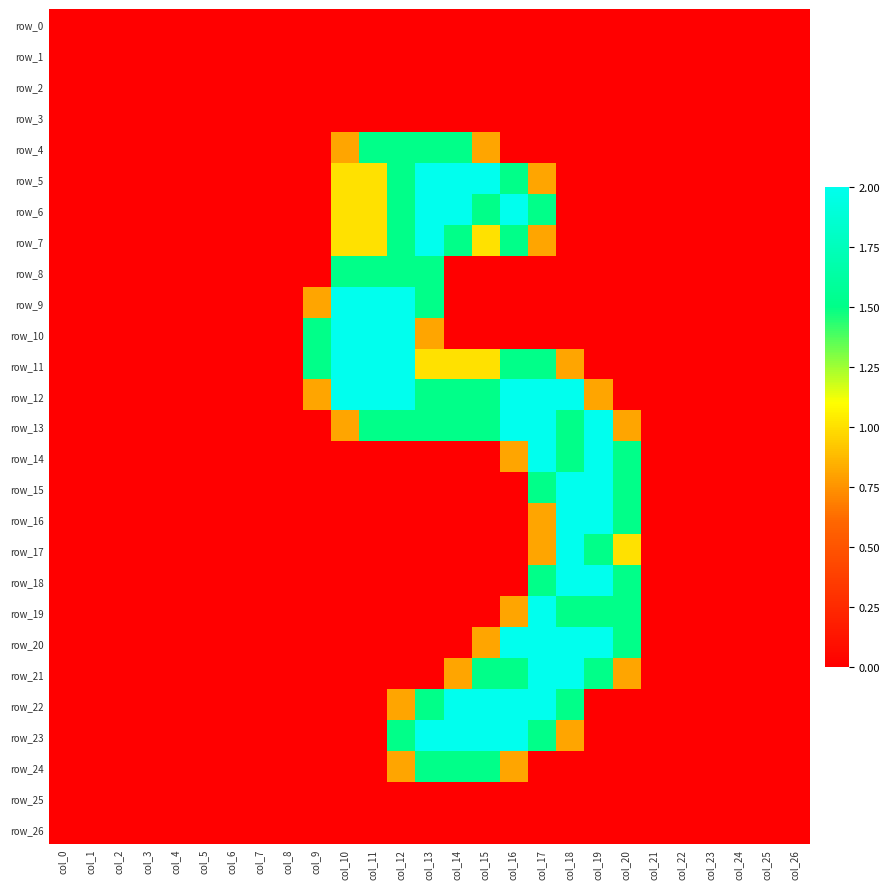

The value of row_13 at col_2 is 0.7. True or false?

False